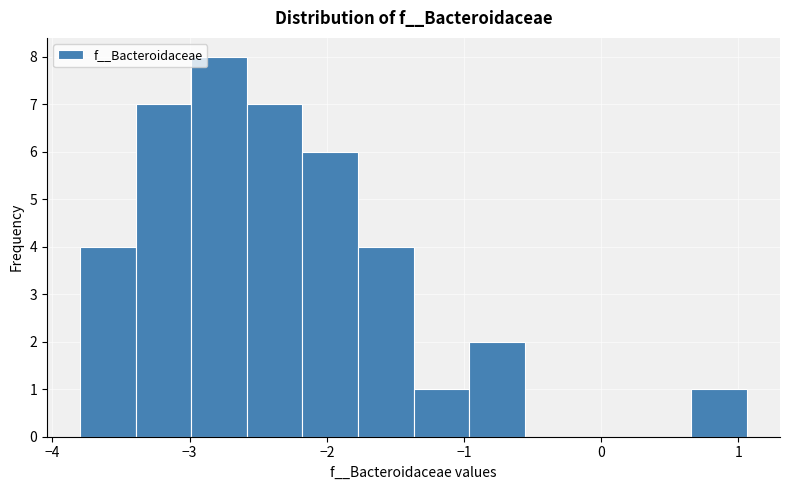

Reading left to right, transcribe this chart: for each bar, give the range it covers on the x-axis and its height. Neither the bar edges nor the heights are printed on the chart, so give them approximately, as read against the axes.

-3.8 to -3.4: 4
-3.4 to -3.0: 7
-3.0 to -2.6: 8
-2.6 to -2.2: 7
-2.2 to -1.8: 6
-1.8 to -1.4: 4
-1.4 to -1.0: 1
-1.0 to -0.6: 2
-0.6 to -0.2: 0
-0.2 to 0.3: 0
0.3 to 0.7: 0
0.7 to 1.1: 1